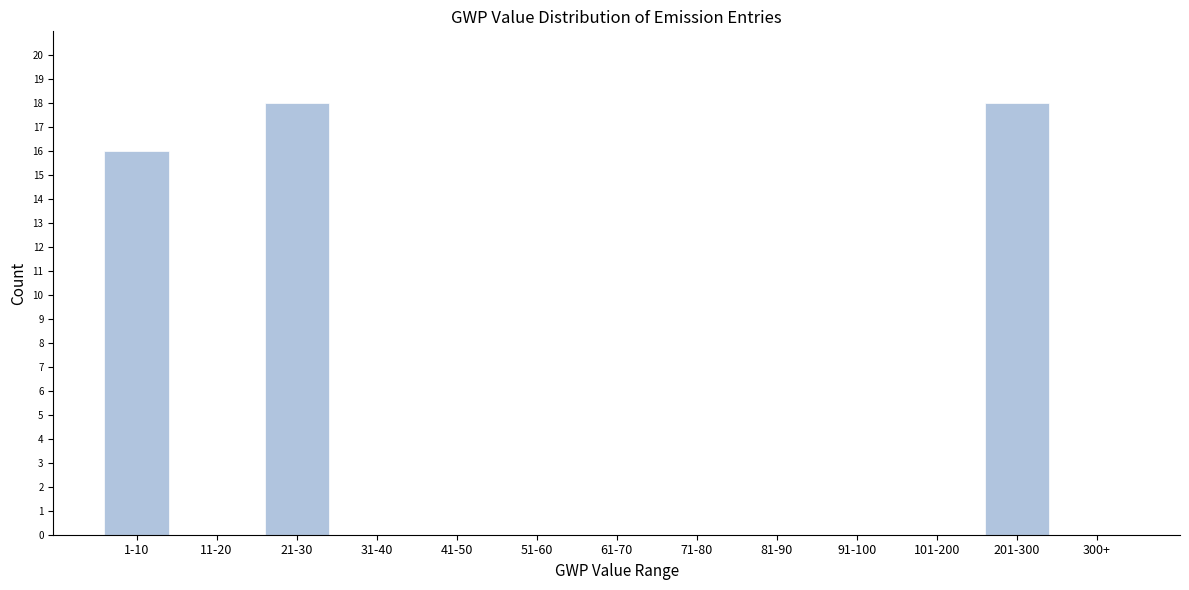

Reading left to right, what are all the values shown in this chart?

1-10=16	11-20=0	21-30=18	31-40=0	41-50=0	51-60=0	61-70=0	71-80=0	81-90=0	91-100=0	101-200=0	201-300=18	300+=0